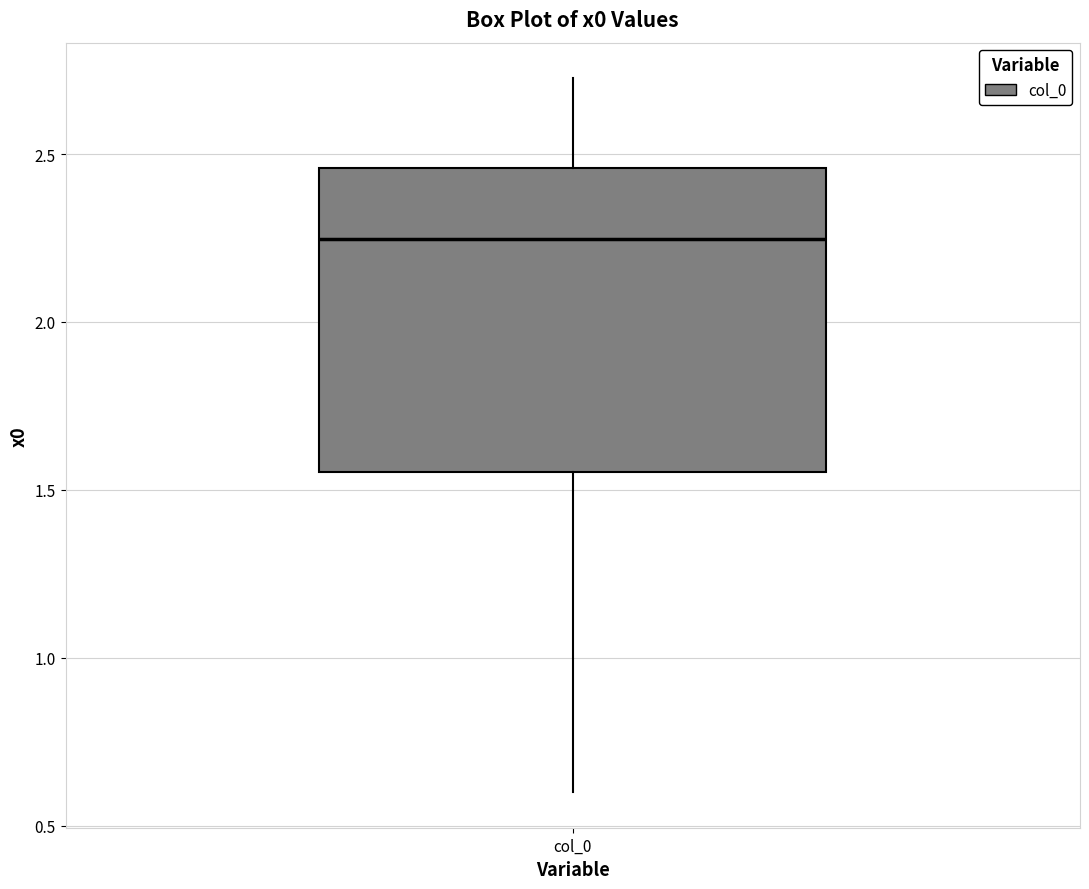

Read this box plot against the y-axis: the position of the median line, the range covered by the box, and the ends of both whiskers. The values are not printed on the chart, so give them approximately, as read against the axis.

median 2.25, box 1.55 to 2.45, whiskers 0.60 to 2.75